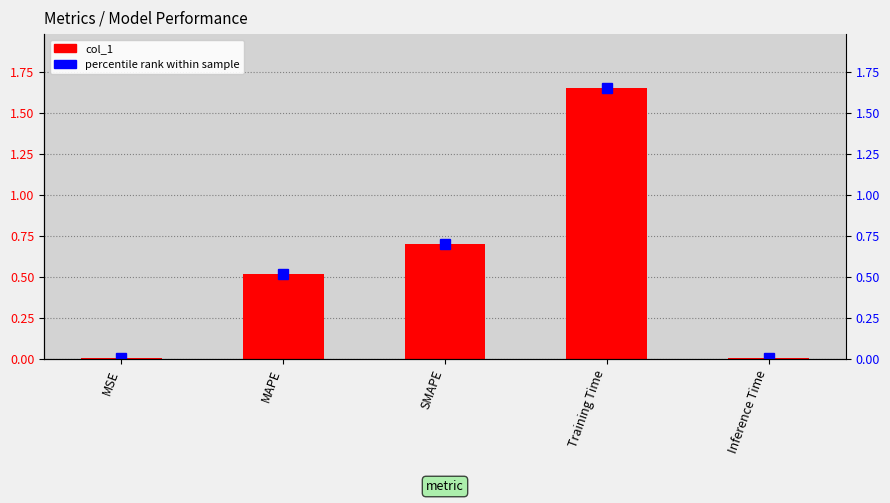

How many bars are there in total?

5